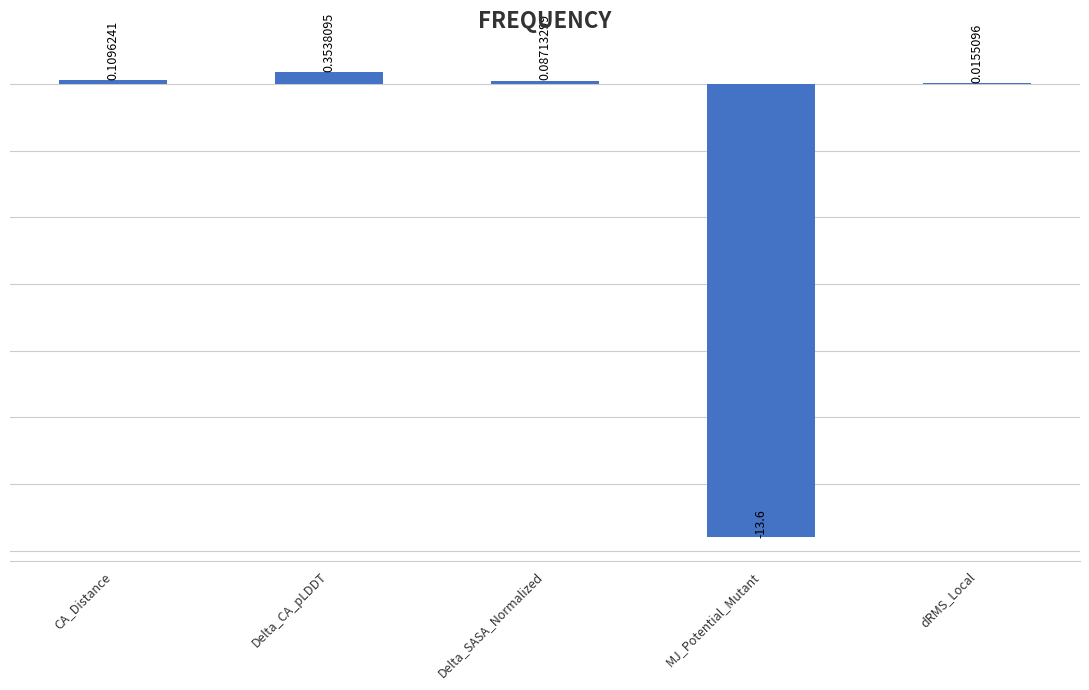

Which label corresponds to the largest value in the chart?

Delta_CA_pLDDT